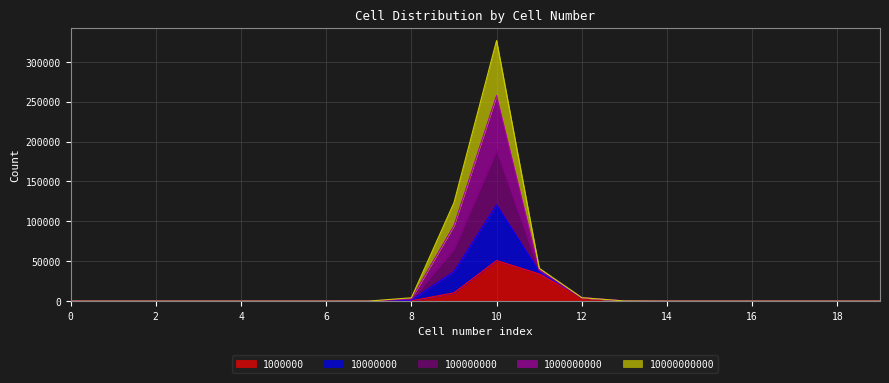

What is the maximum value for 1000000?

50795